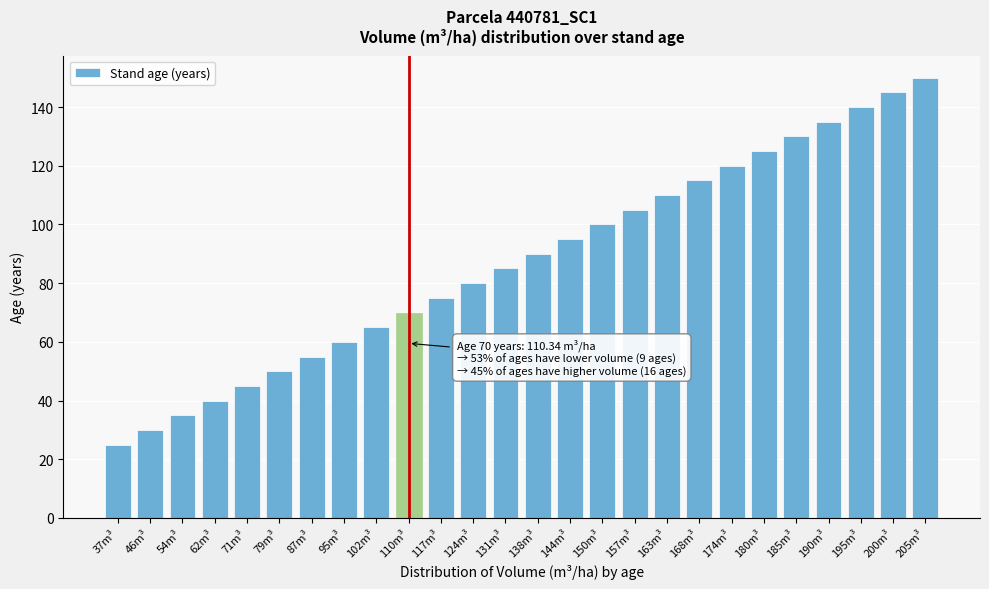

Reading right to left, list all the values displayed in this chart.

150	145	140	135	130	125	120	115	110	105	100	95	90	85	80	75	70	65	60	55	50	45	40	35	30	25